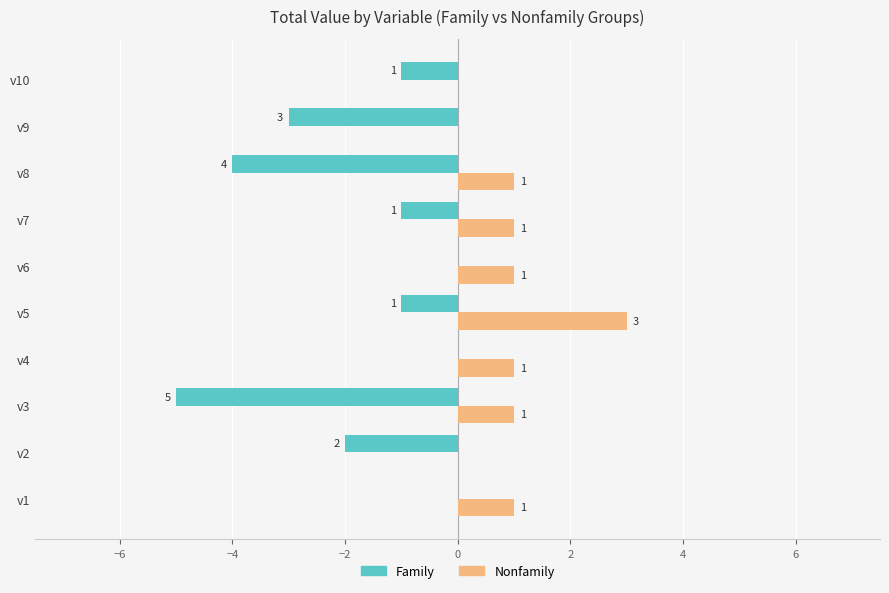

What is the average value of the Family series?

-2